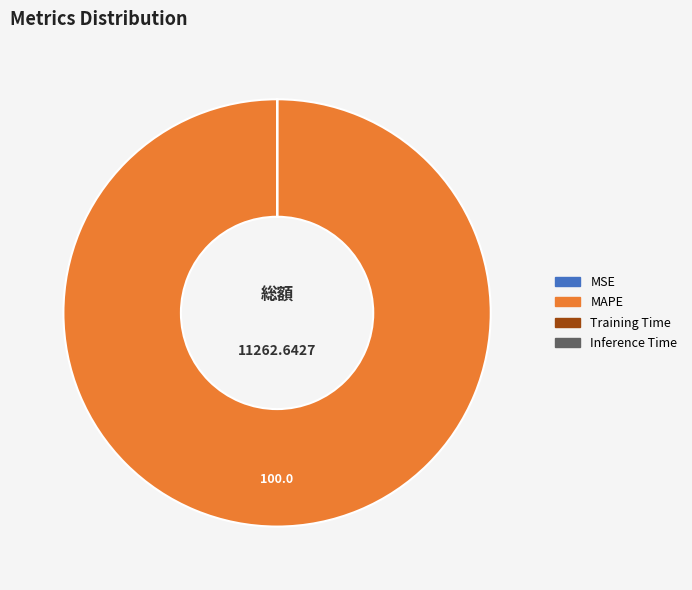

Is there a majority slice in this chart?

Yes